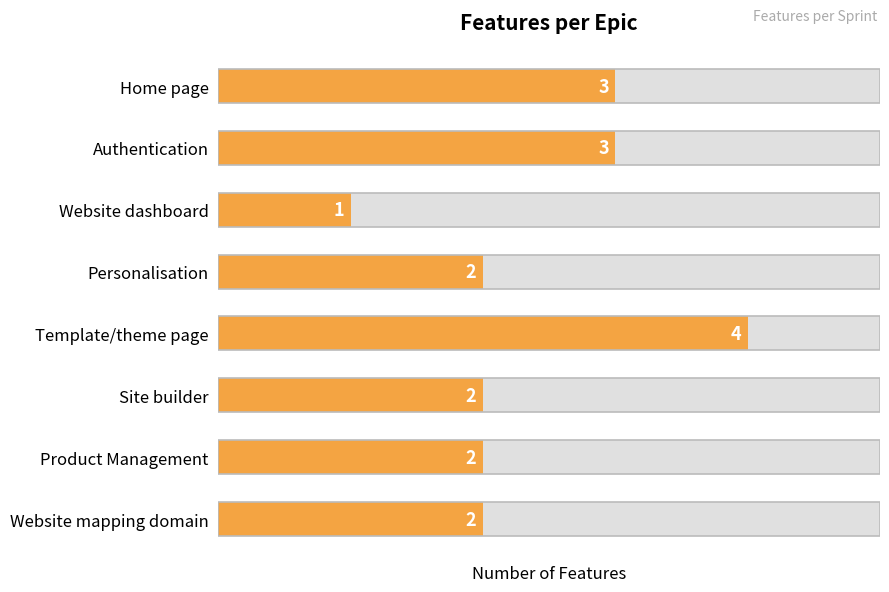

What is the minimum value shown in the chart?

1